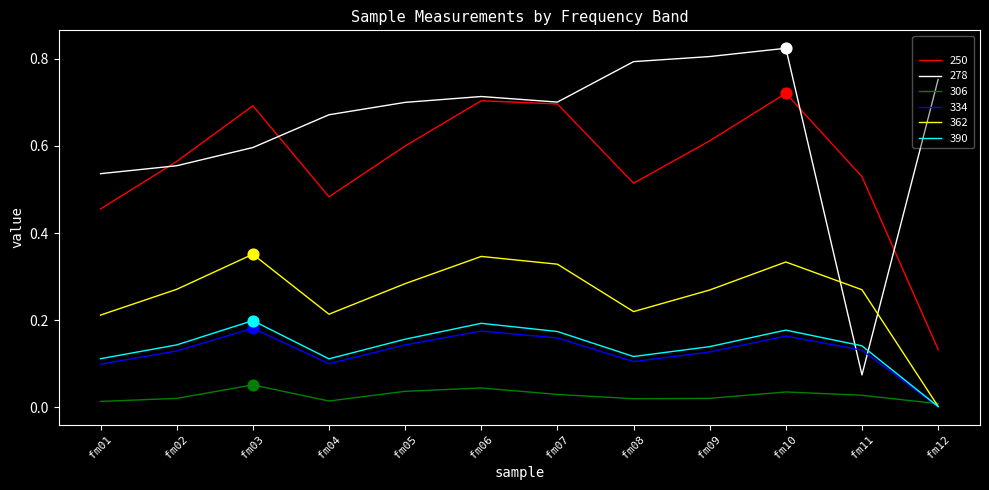

At how many categories does at least one series exceed 0?

12